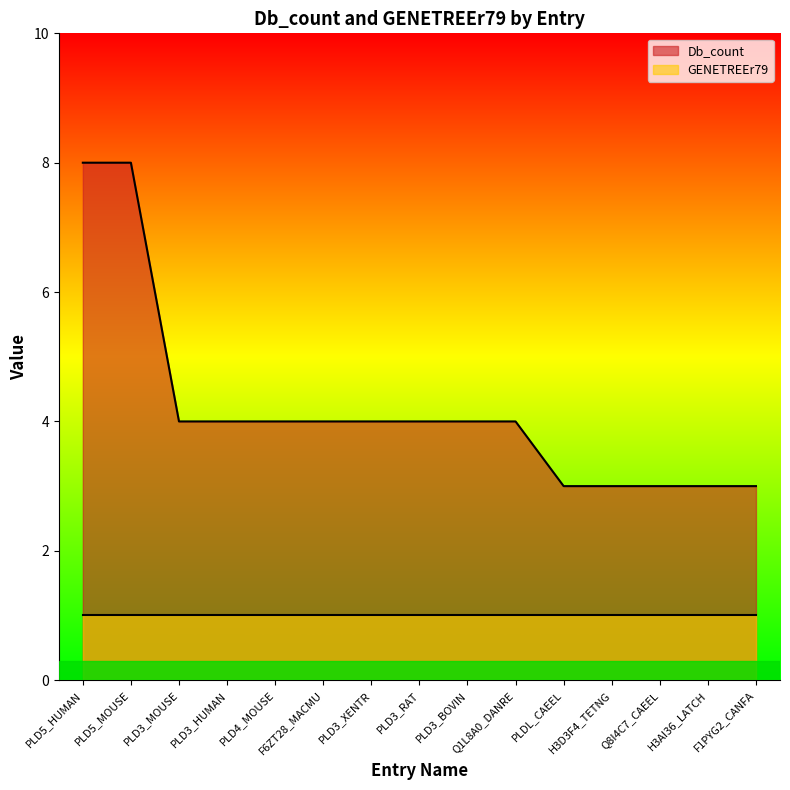

What is the maximum value shown in the chart?

8